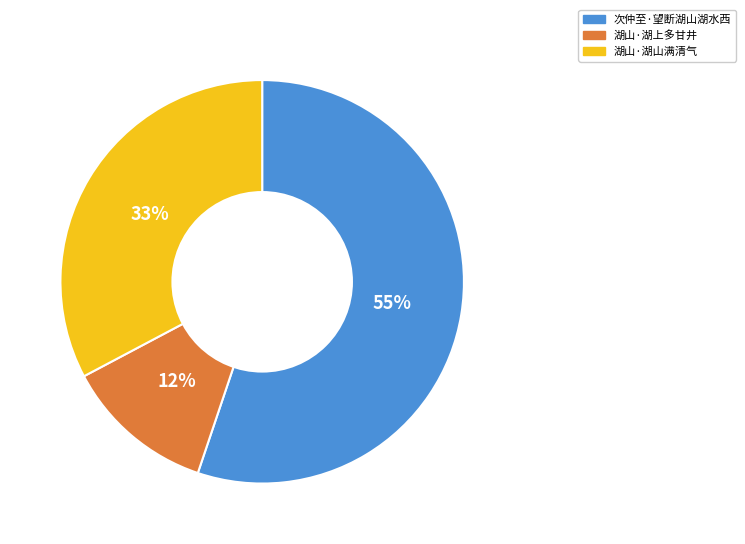

How many slices are in this pie chart?

3